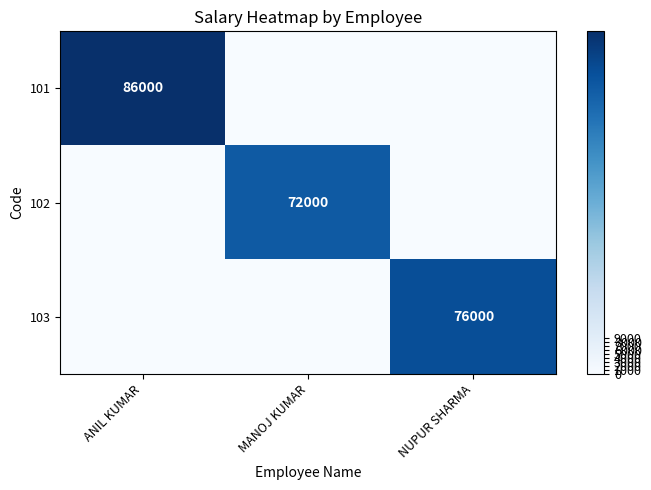

Is the value of 102 at MANOJ KUMAR greater than the value of 103 at NUPUR SHARMA?

No